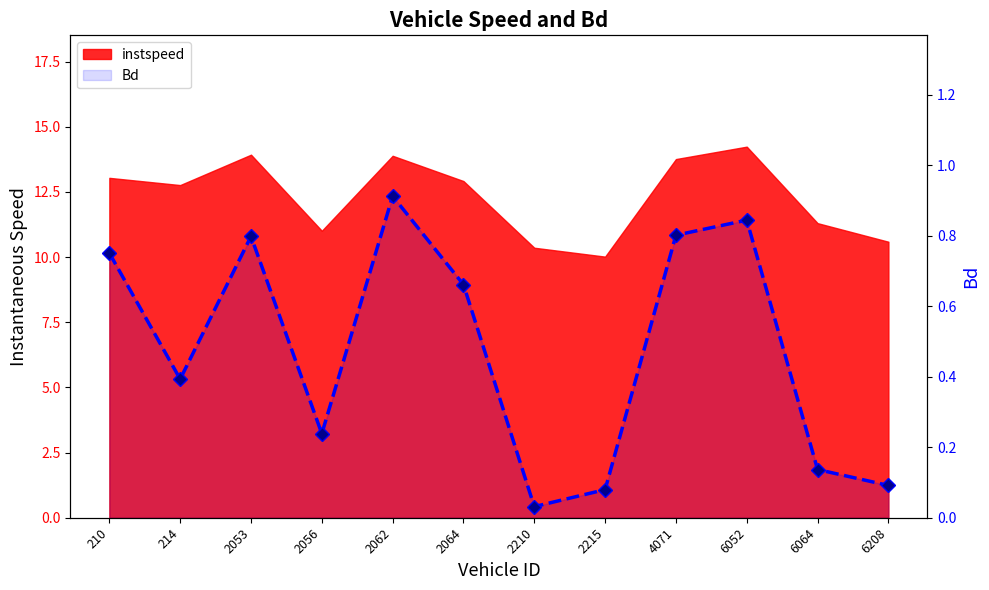

List the labels in order of value, largest first.

2062, 6052, 4071, 2053, 210, 2064, 214, 2056, 6064, 6208, 2215, 2210